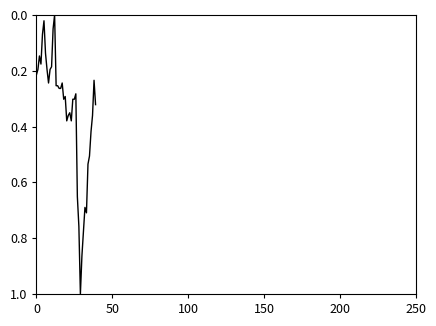

What is the difference between the maximum and minimum values?

1.0